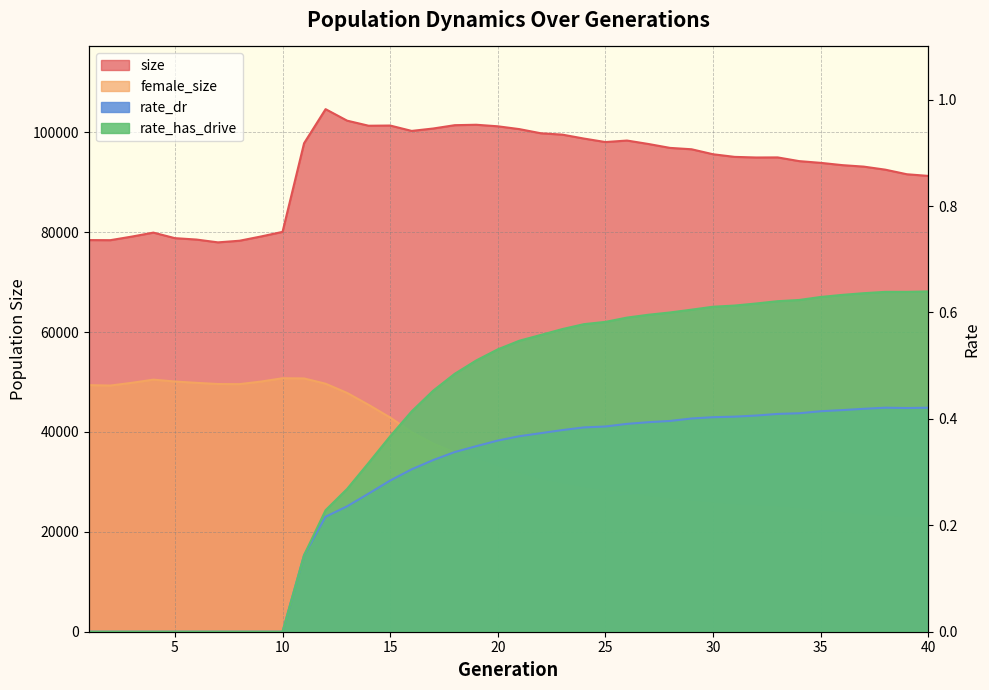

True or false: rate_dr and size cross at least once.

False